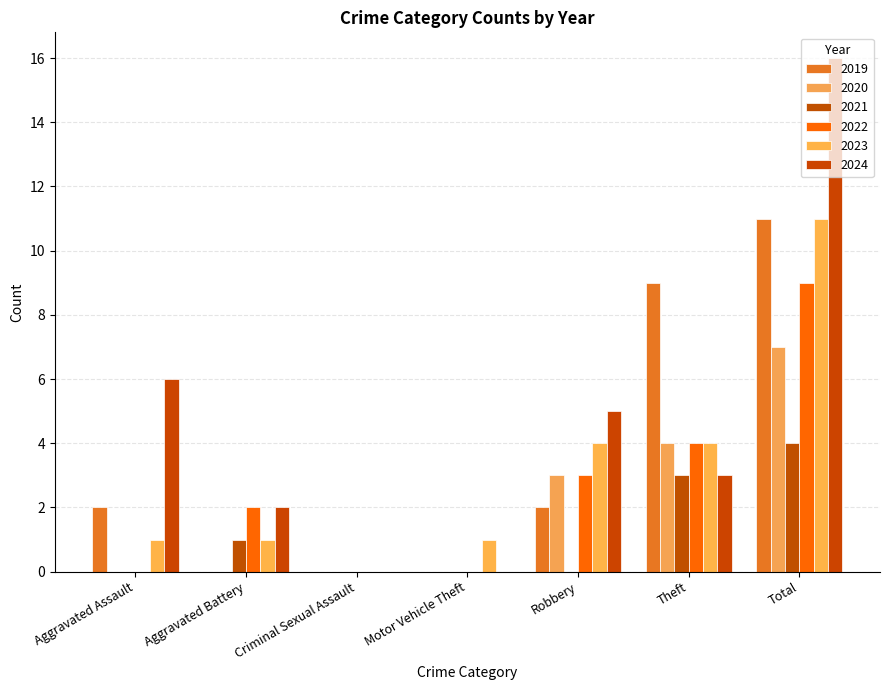

Count the number of categories in the chart.

7